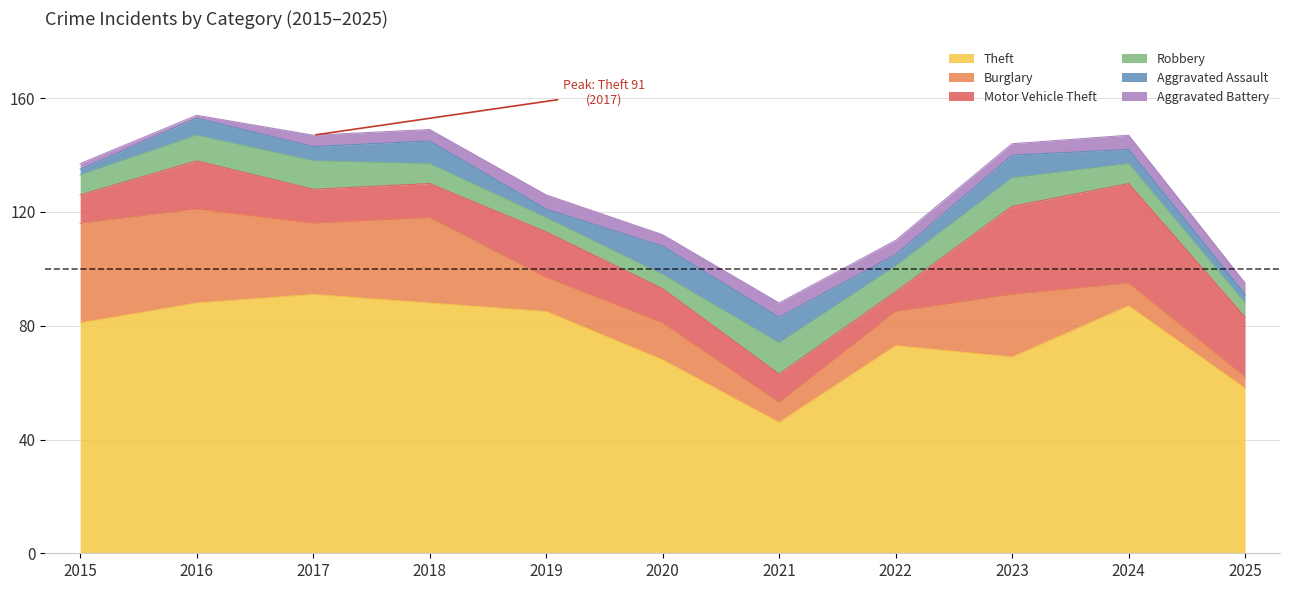

How many lines are shown in the chart?

6